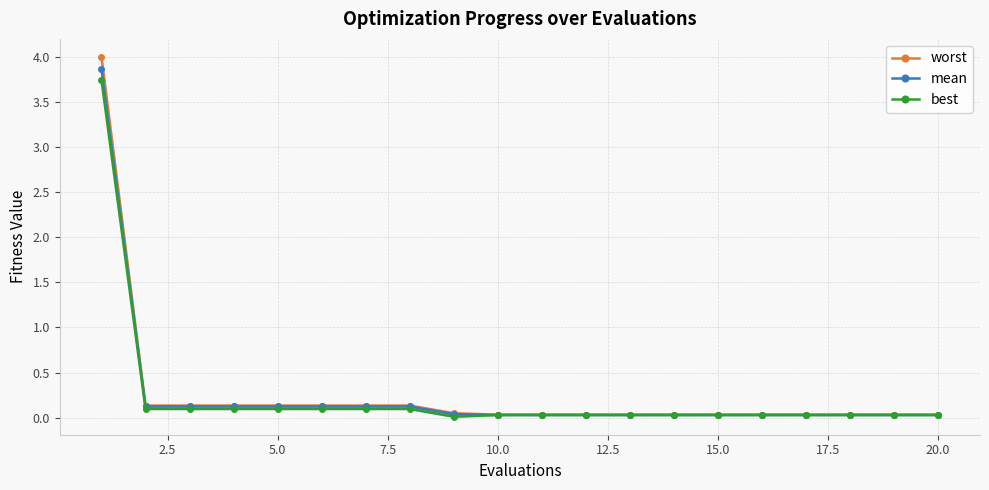

Does the chart display data point markers on the line(s)?

Yes